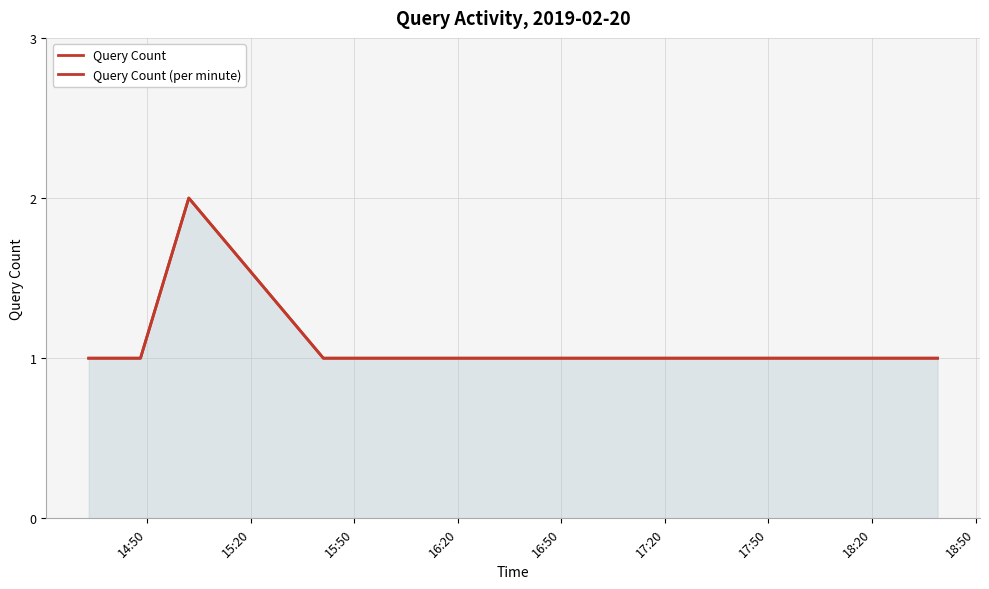

The Query Count (per minute) series shows 1 at 18:20. True or false?

True